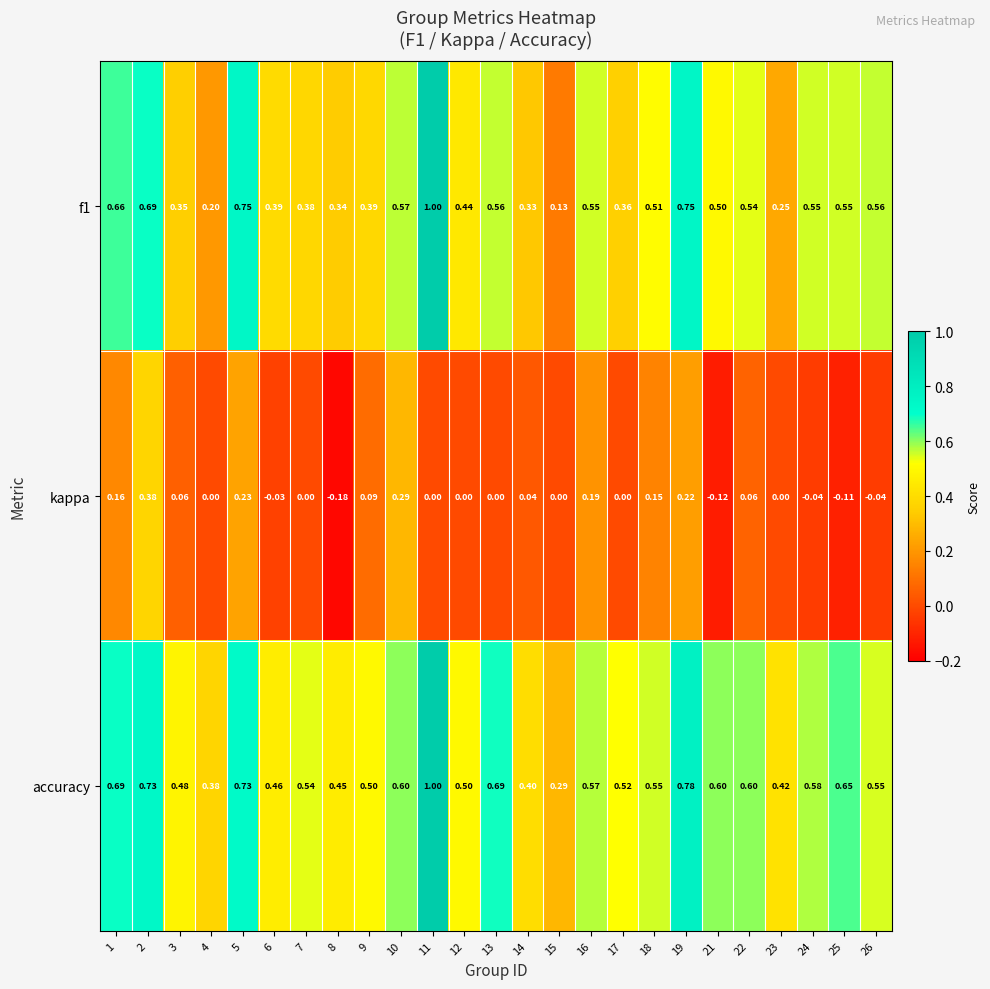

Is the value of kappa at 12 greater than the value of accuracy at 1?

No